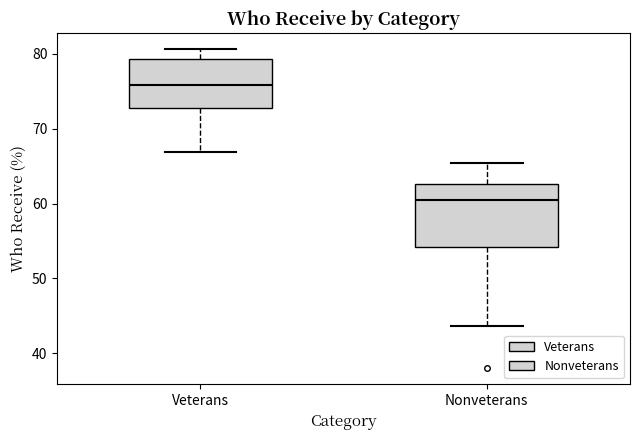

Reading left to right, read every box against the y-axis: the position of its median line, the range the box covers, and the ends of its whiskers. The values are not printed on the chart, so give them approximately, as read against the axis.

Veterans: median 76, box 73 to 79, whiskers 67 to 81
Nonveterans: median 61, box 54 to 63, whiskers 44 to 65